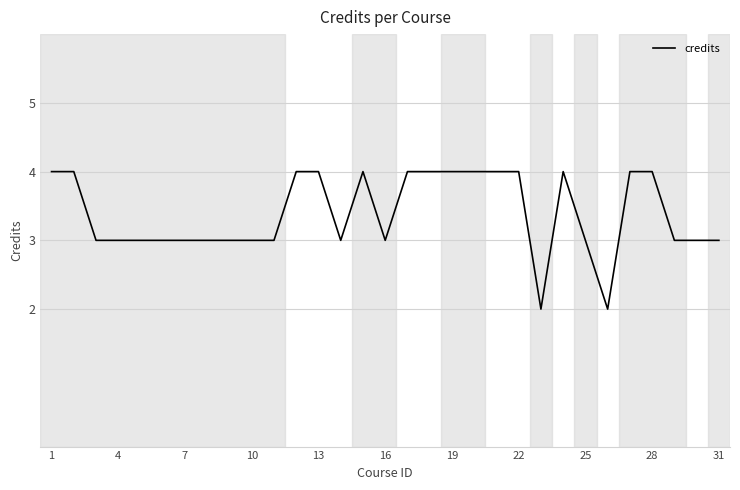

What is the greatest value displayed?

4